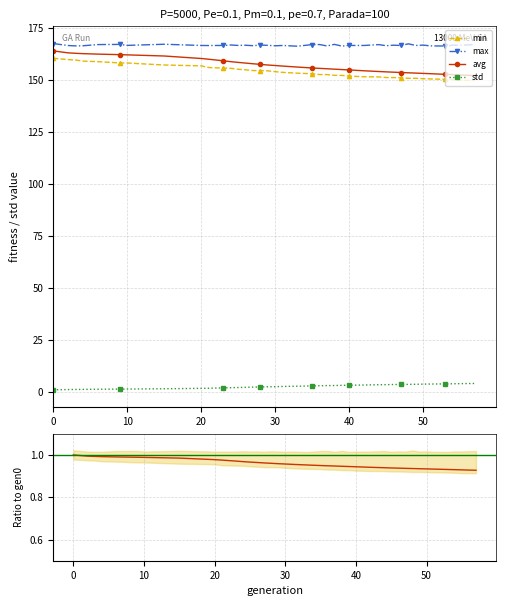

What is the sum of the std values at 25 and 10?

3.3